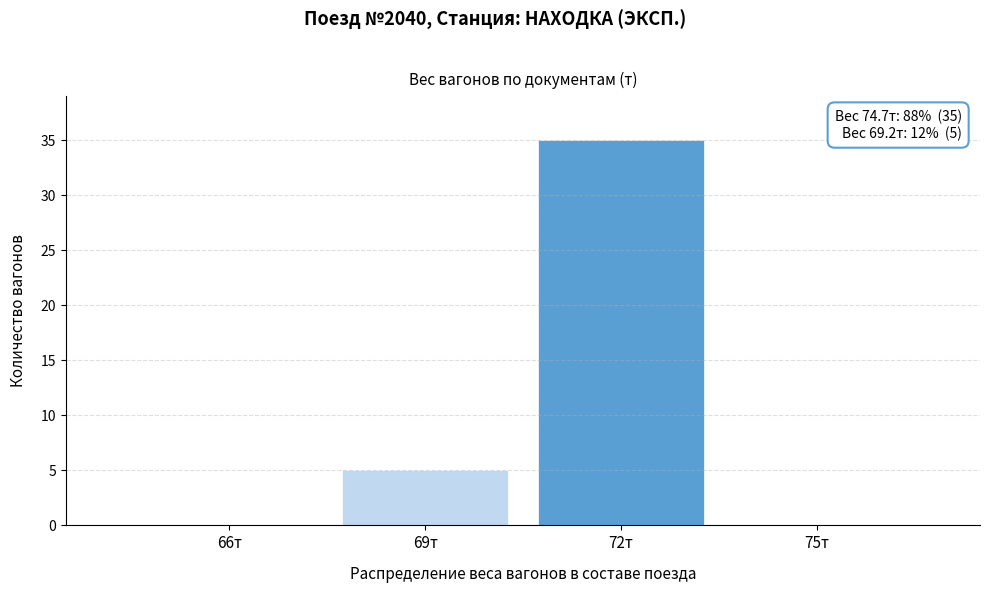

Reading left to right, transcribe all the data shown in this chart.

66т=0	69т=5	72т=35	75т=0